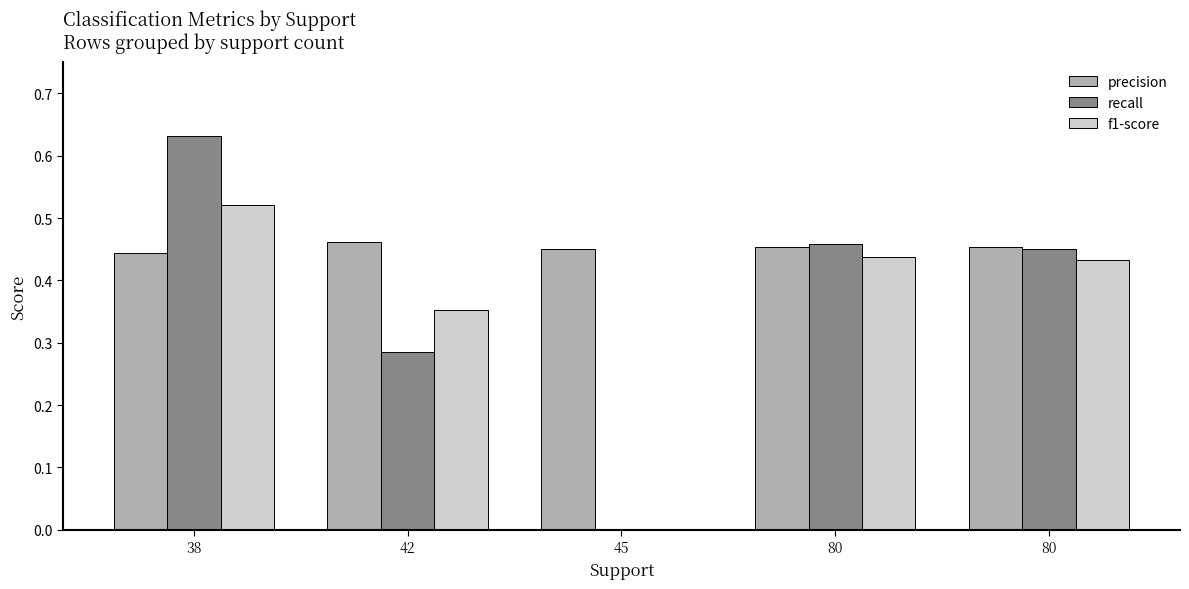

What are all the series names shown in the legend?

precision, recall, f1-score